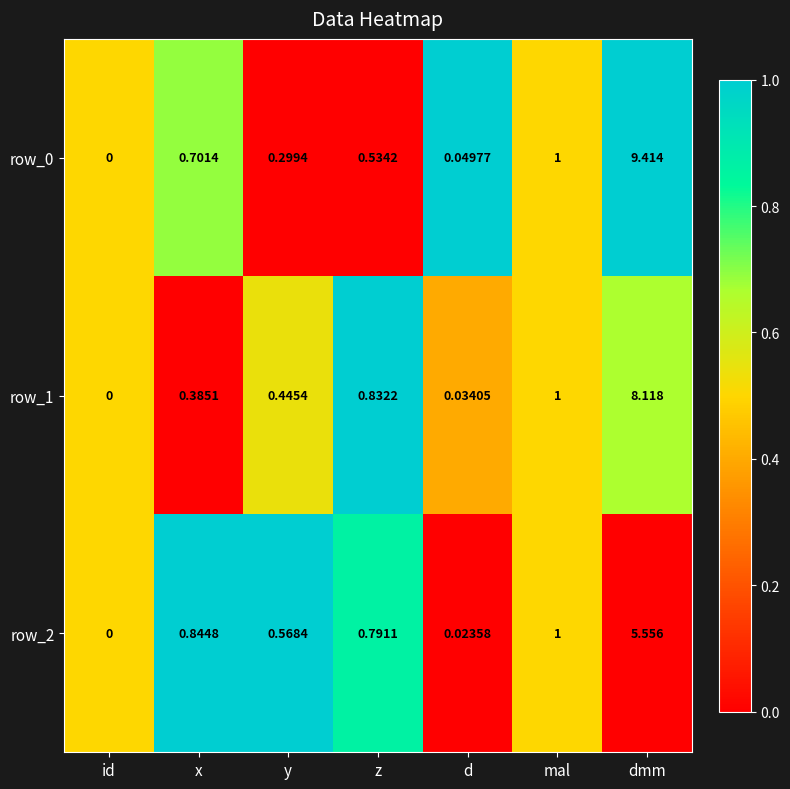

List the labels in order of row_0 value, smallest first.

id, d, y, z, x, mal, dmm